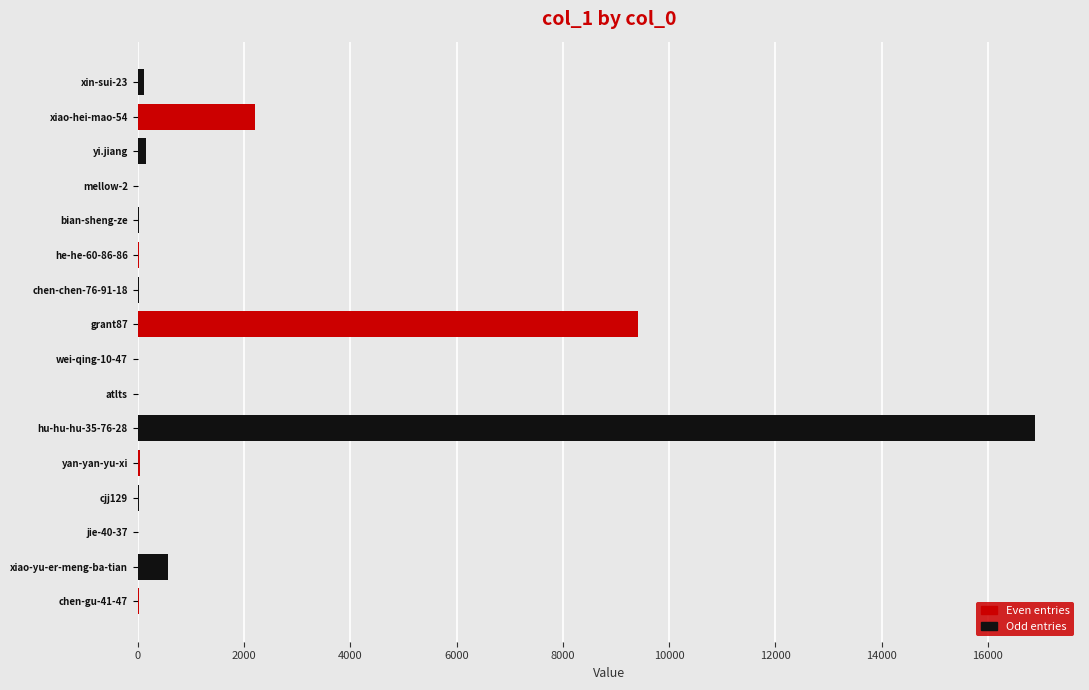

What is the sum of all values?

29537